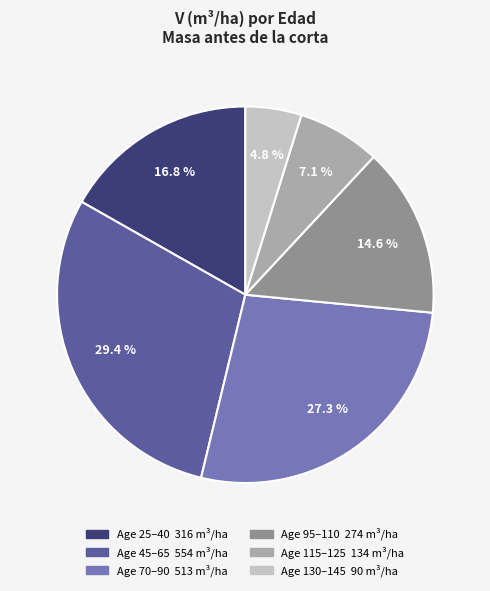

Is there any slice that represents more than half of the pie?

No